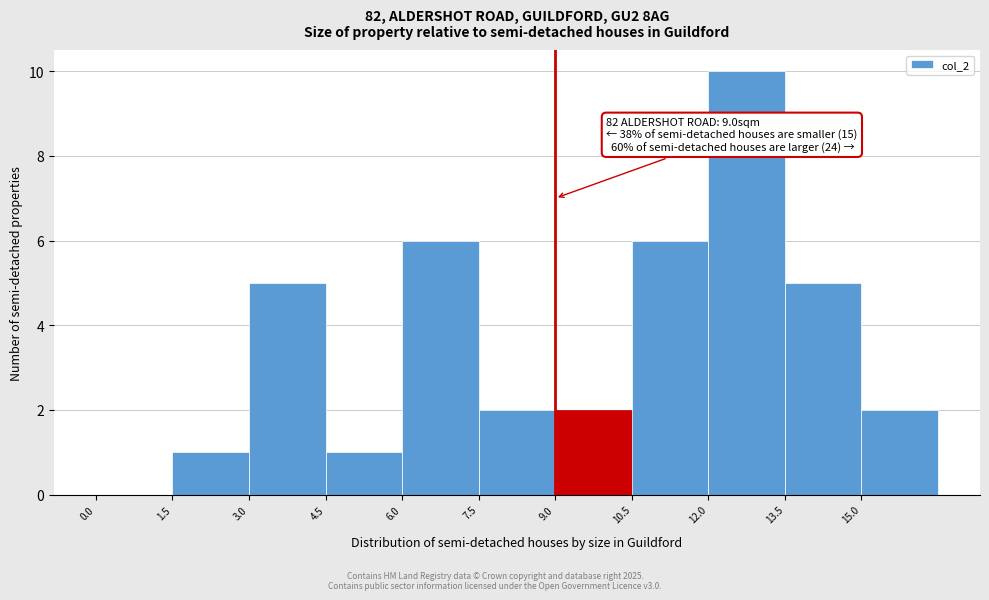

Over which range of the x-axis is the bar tallest?

12.0 to 13.5